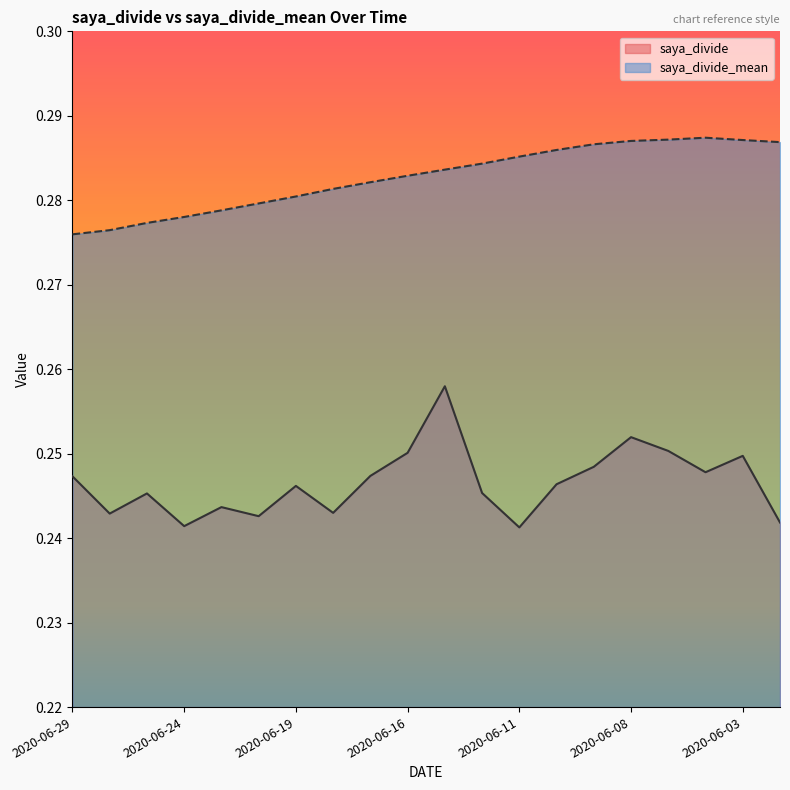

At how many categories does at least one series exceed 0?

20